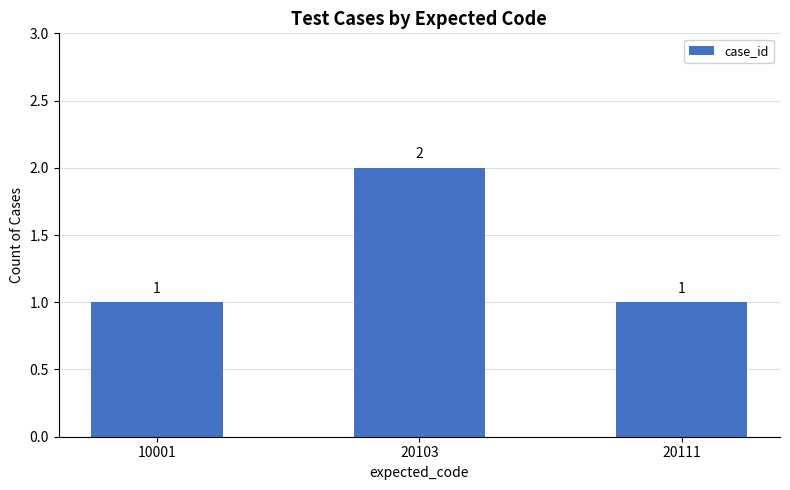

Reading left to right, list all the values displayed in this chart.

10001=1	20103=2	20111=1